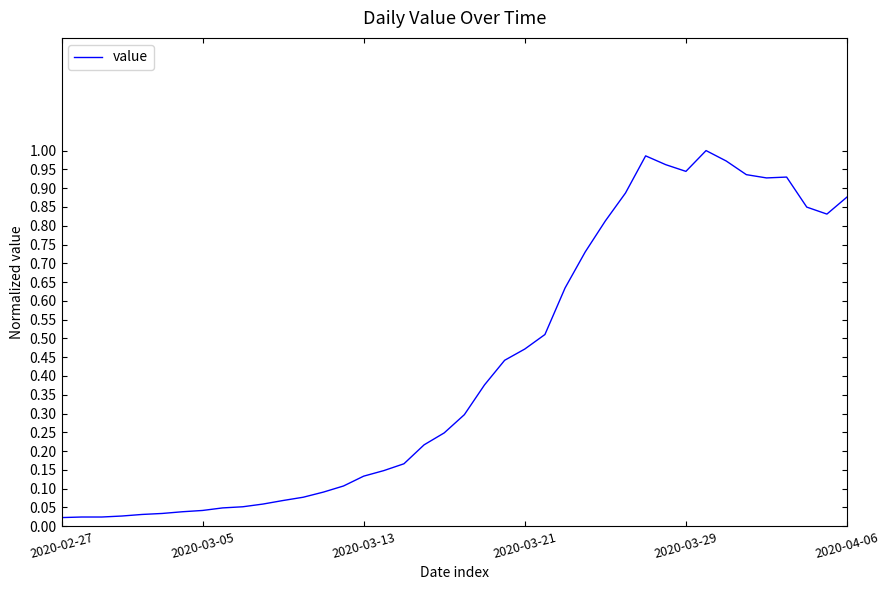

Does the chart have visible grid lines?

No